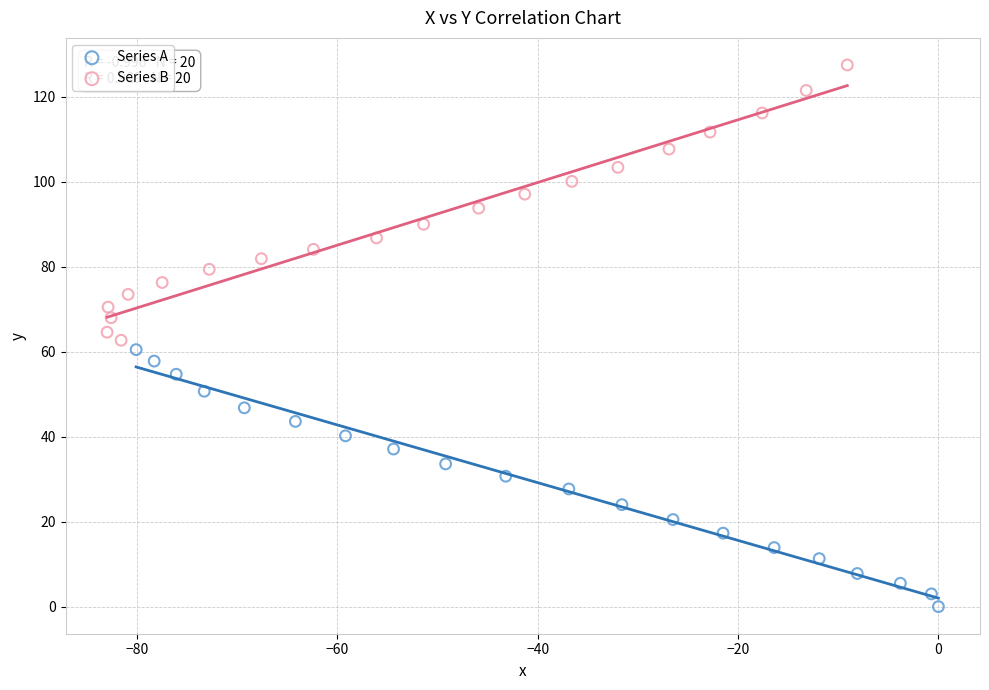

Which series has the widest spread of Y values?

Series B